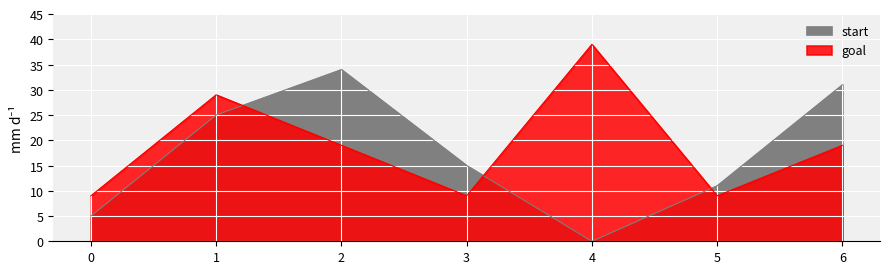

The start series shows 34 at 2. True or false?

True